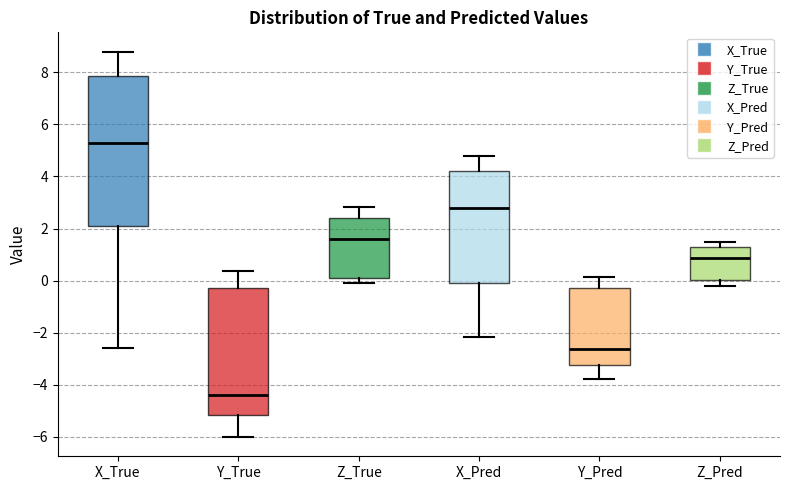

Which box has the highest median line?

X_True